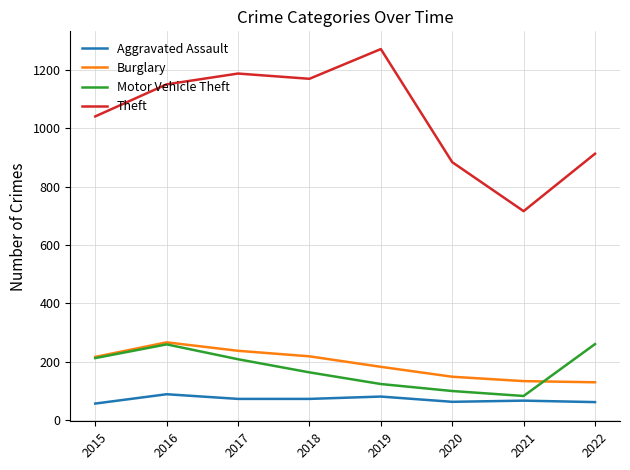

Between 2015 and 2020, which series saw the biggest shift?

Theft